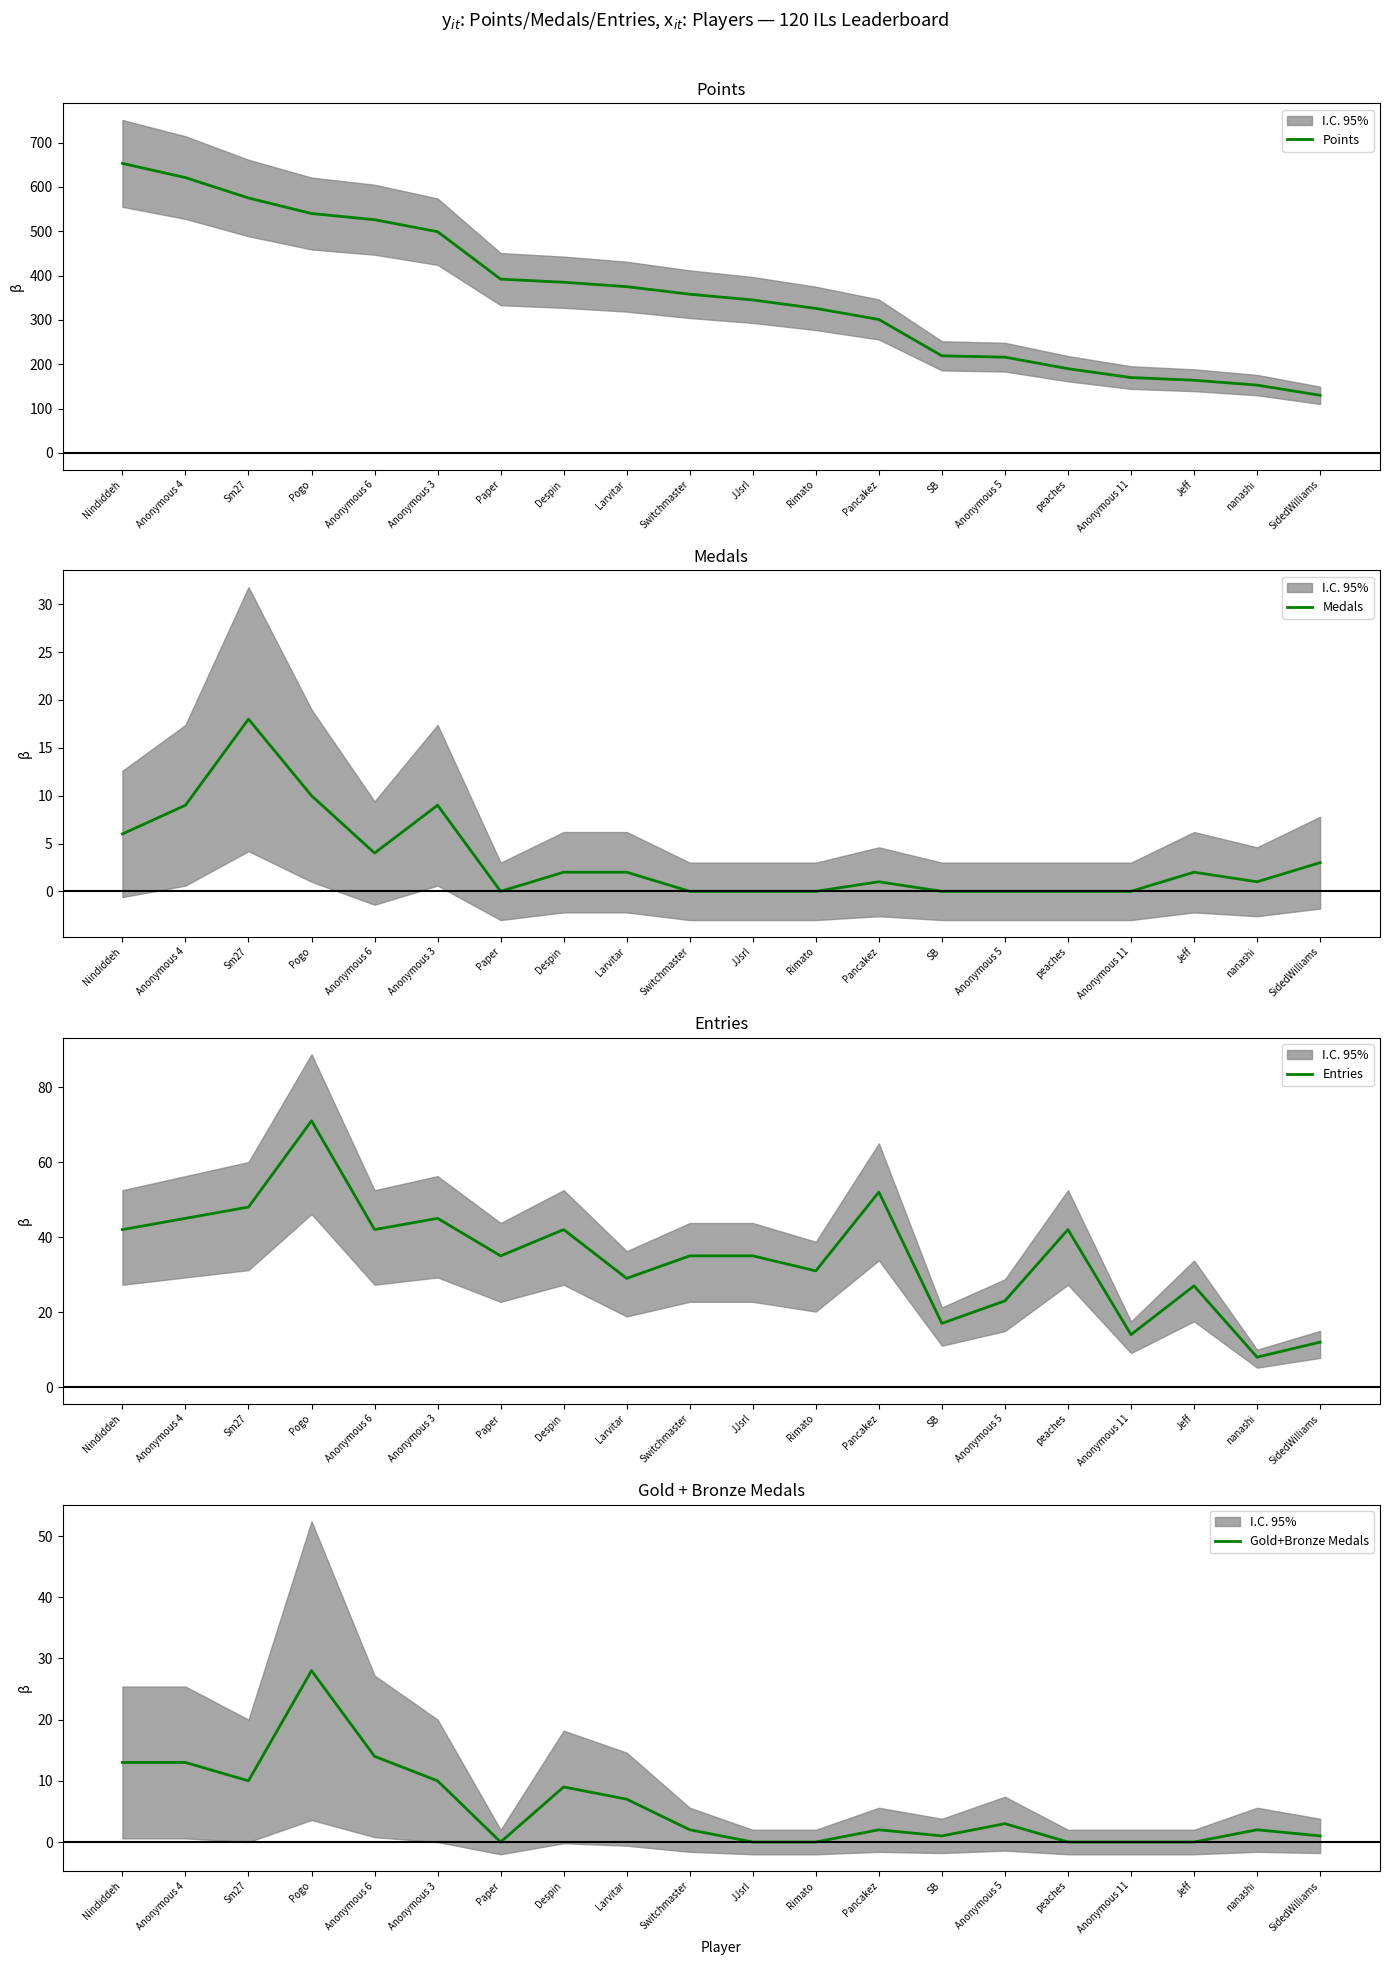

Which series has the largest total across all categories?

Points